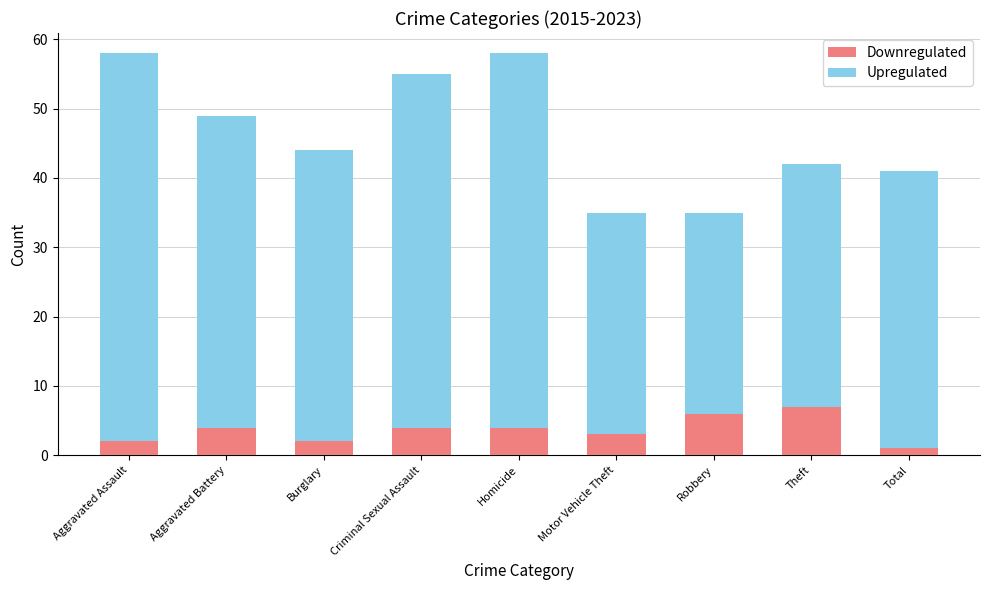

What is the highest value of the Downregulated series?

7